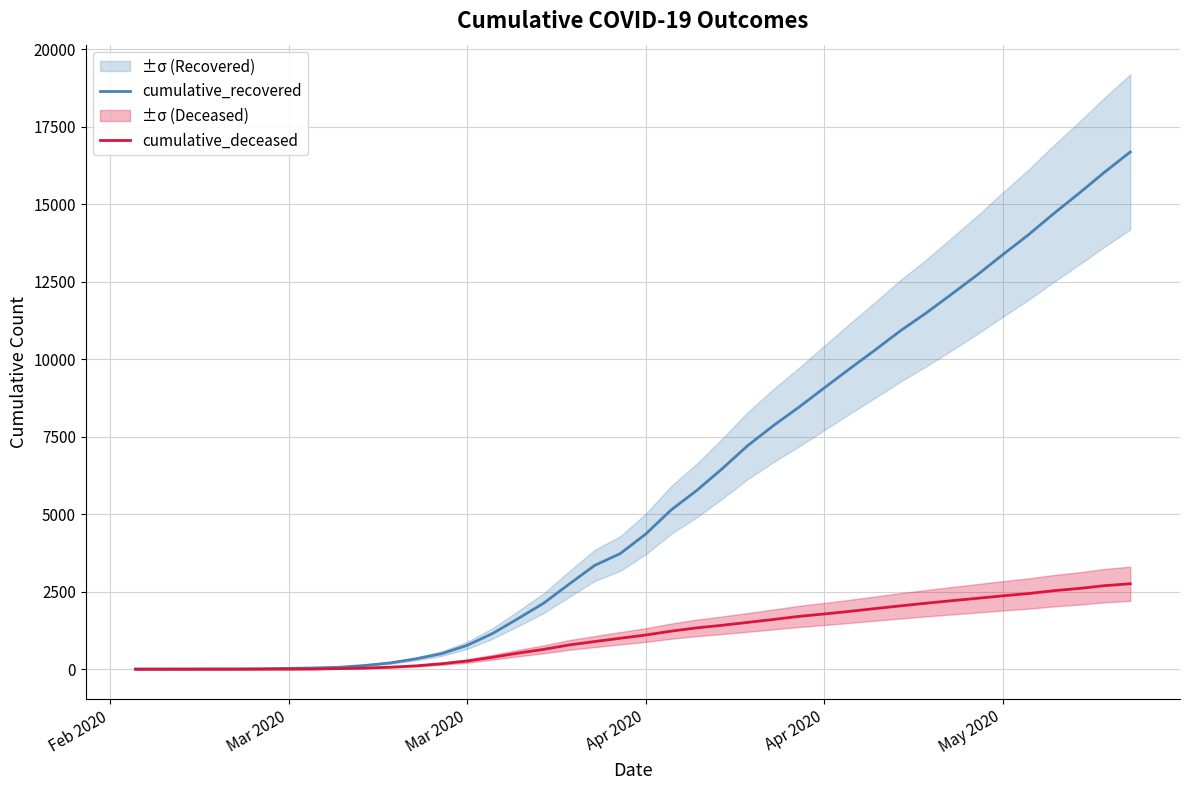

How many values in the cumulative_deceased series exceed 1102?

19